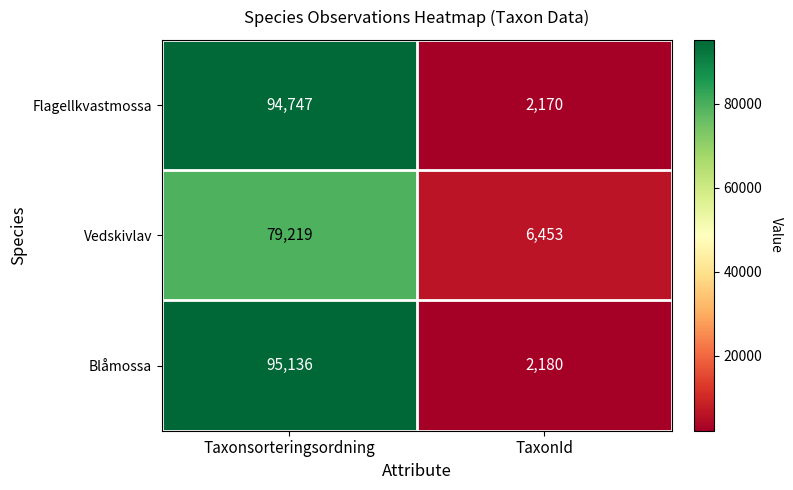

At which category is the sum across all series the highest?

Taxonsorteringsordning